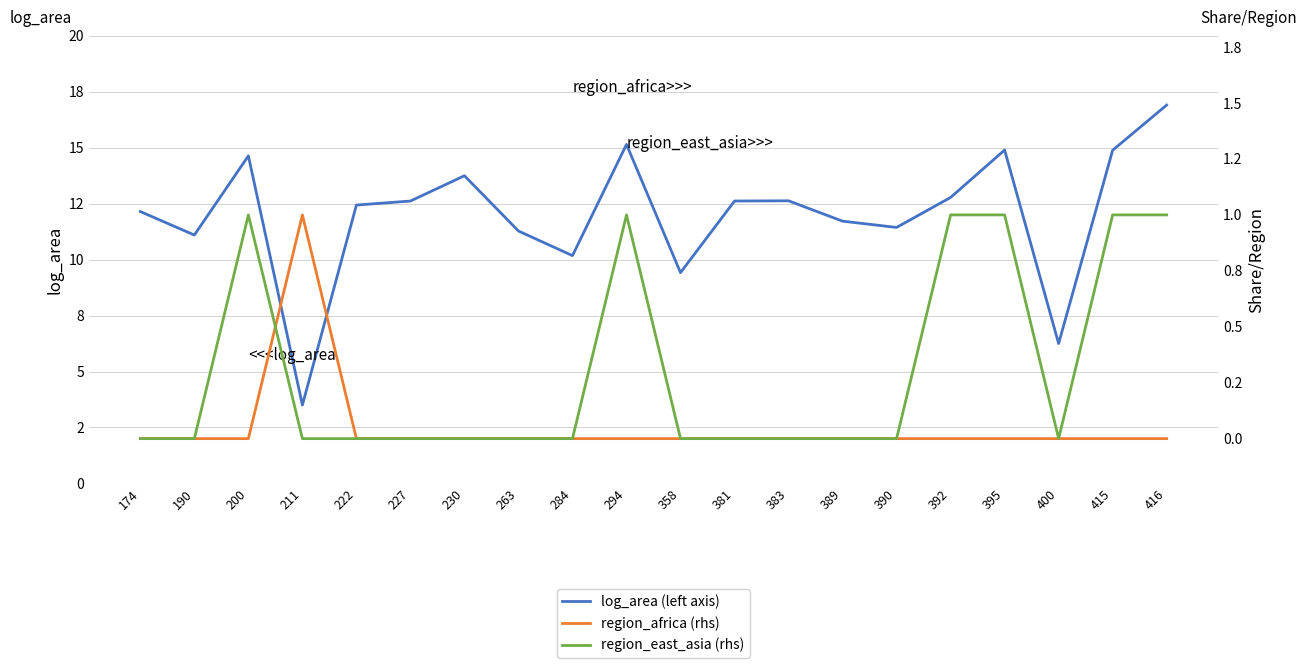

How many values in the region_east_asia (rhs) series exceed 0?

6